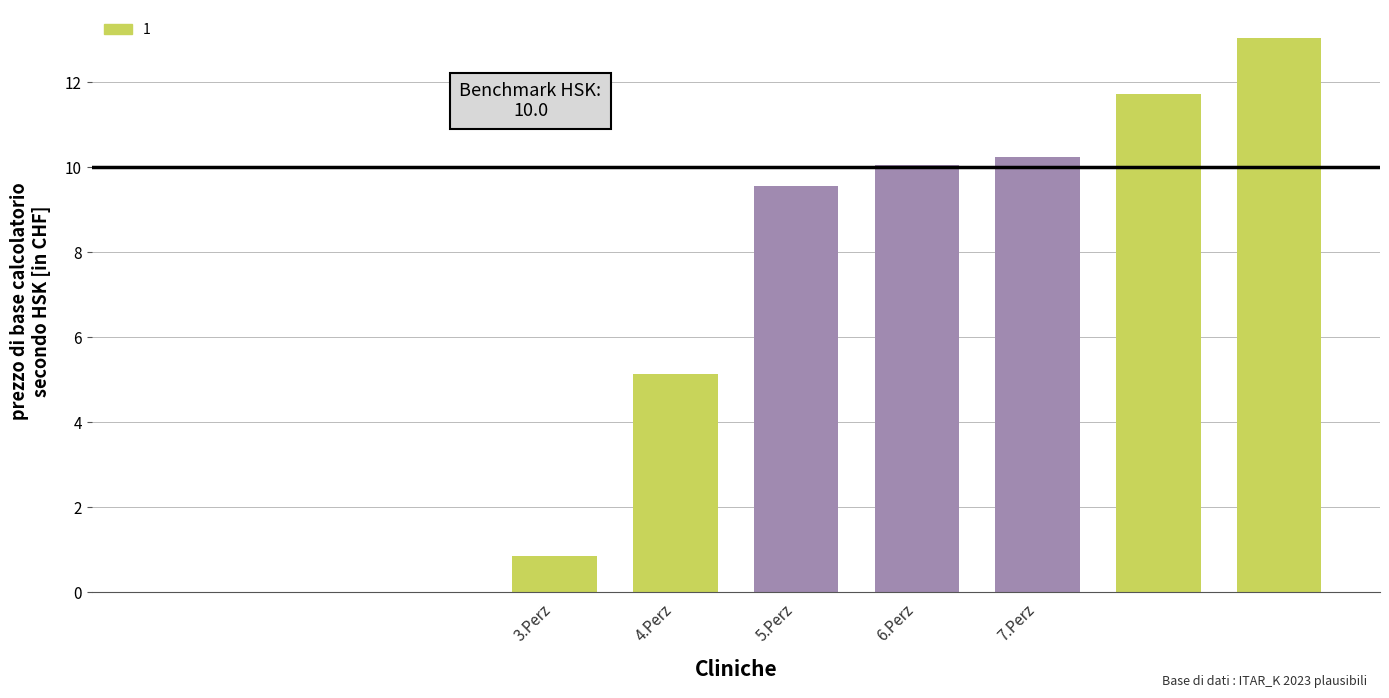

How many series are shown in this chart?

1